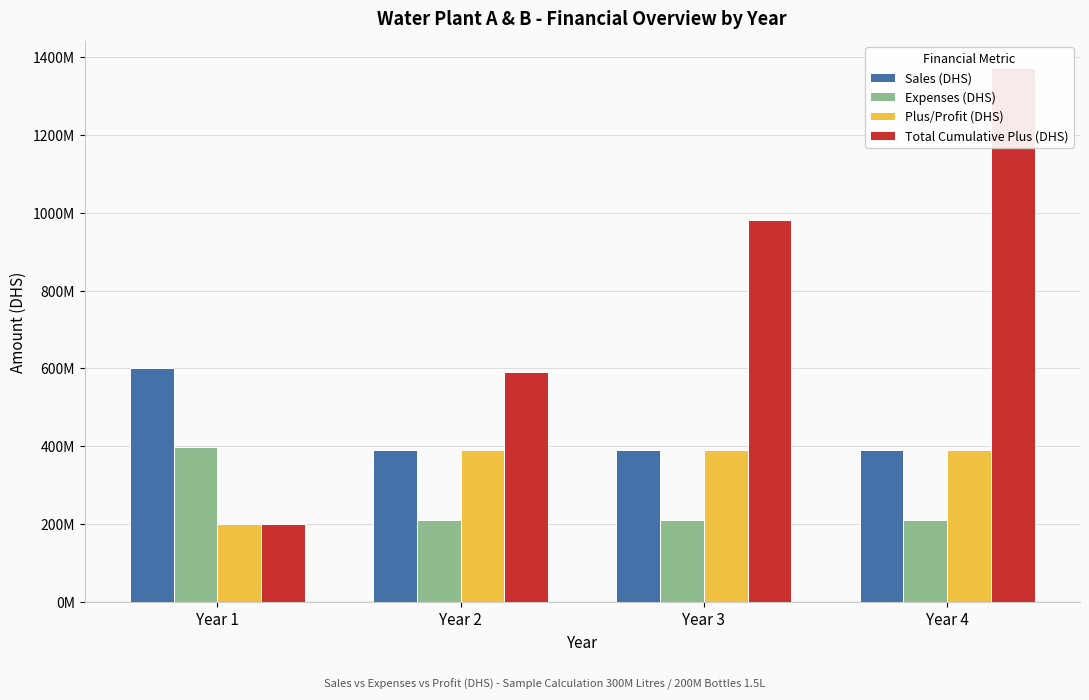

Between Year 2 and Year 4, which series saw the biggest shift?

Total Cumulative Plus (DHS)